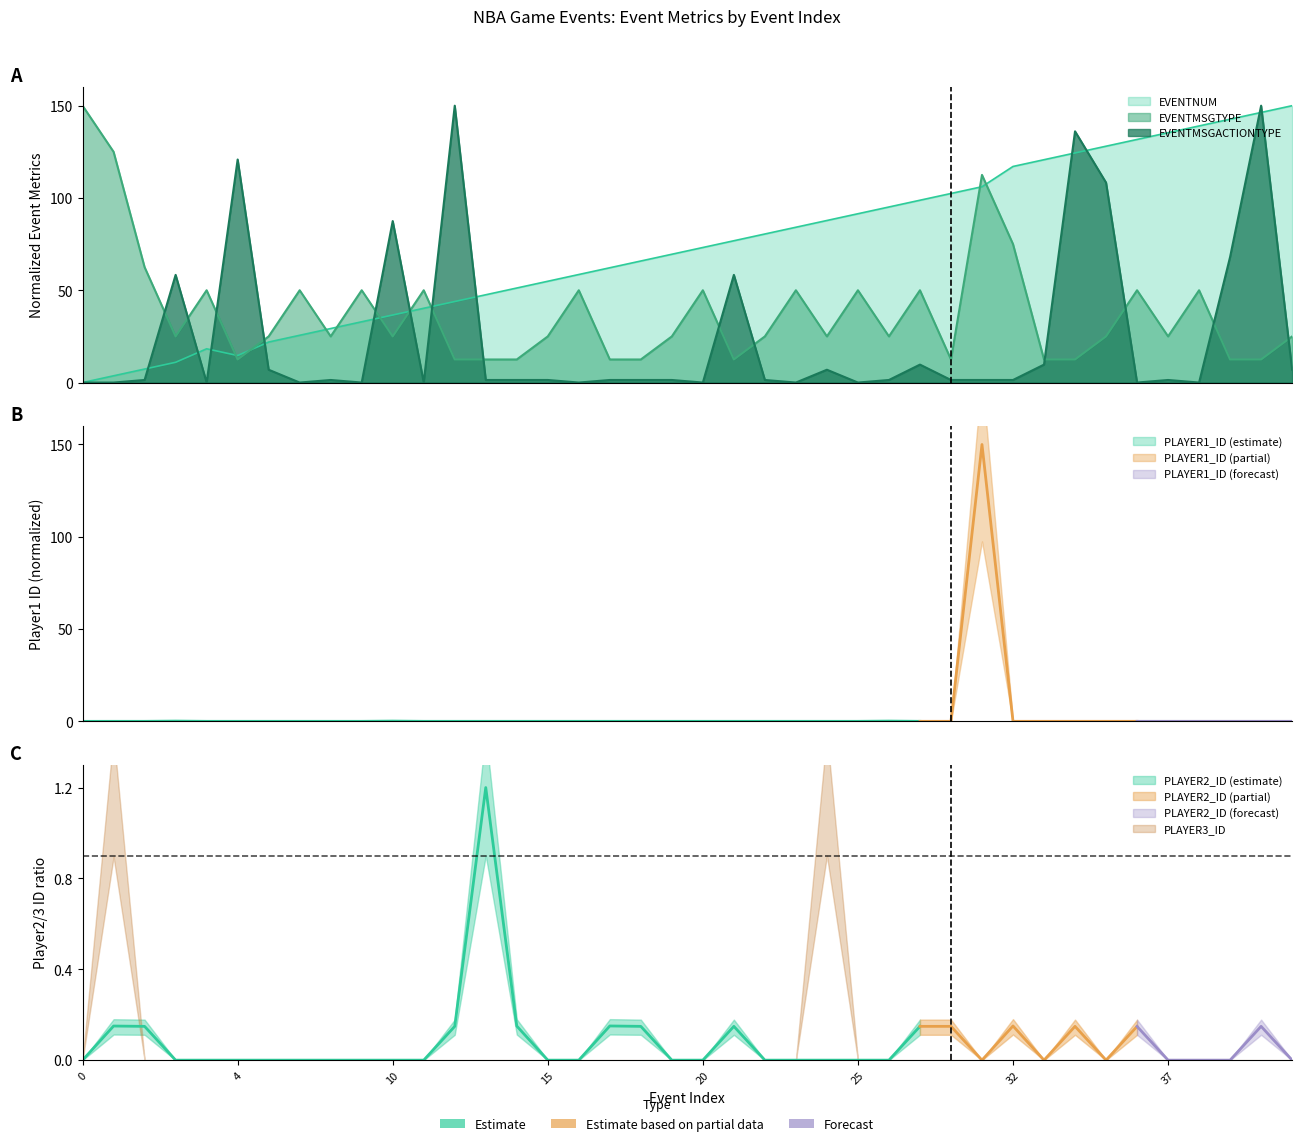

How many positive values does the EVENTMSGACTIONTYPE series have?

28